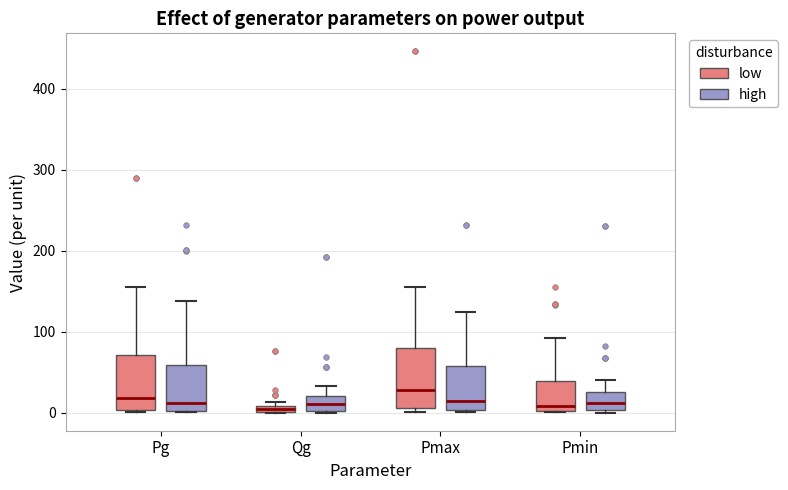

Where is the lower edge of the box for Qg (low) on the y-axis? The values are not printed on the chart, so give them approximately, as read against the axis.

0